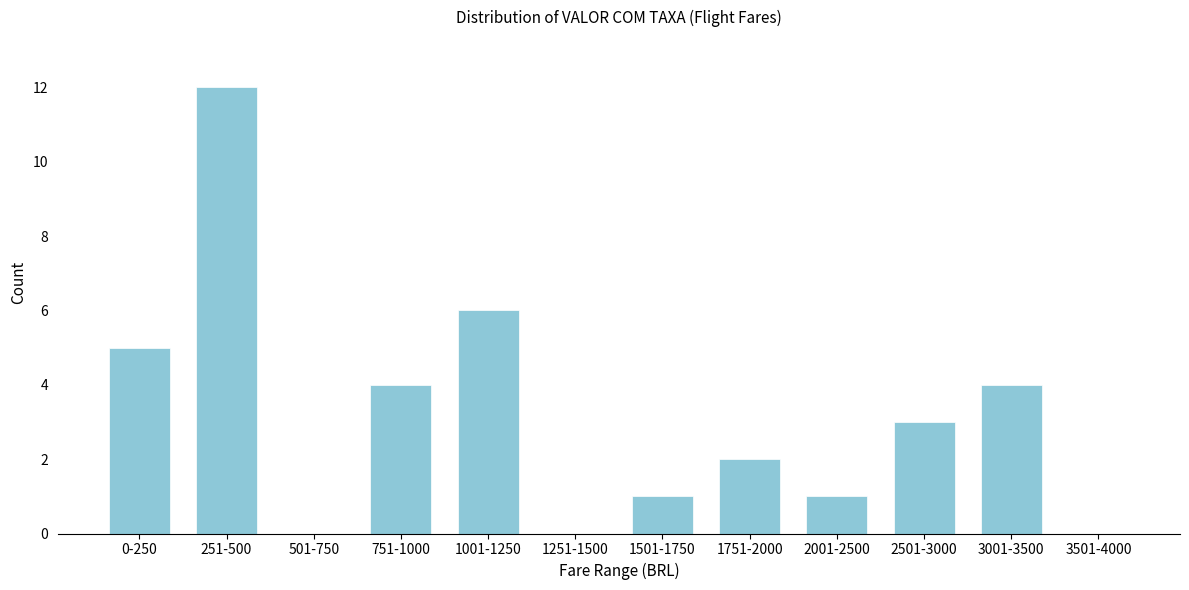

Reading right to left, list all the values displayed in this chart.

3501-4000=0	3001-3500=4	2501-3000=3	2001-2500=1	1751-2000=2	1501-1750=1	1251-1500=0	1001-1250=6	751-1000=4	501-750=0	251-500=12	0-250=5